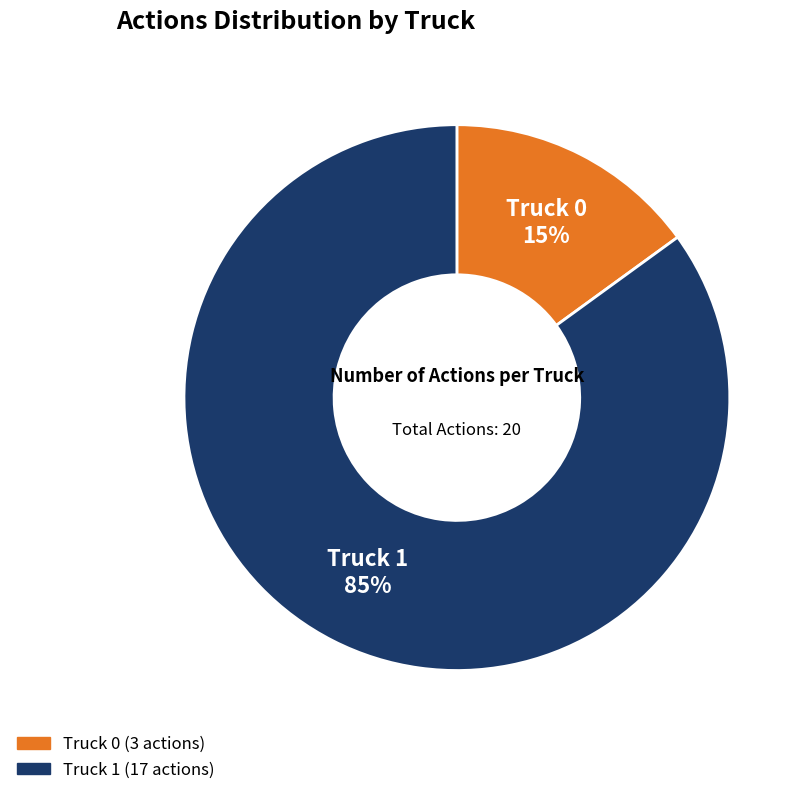

Is there a majority slice in this chart?

Yes